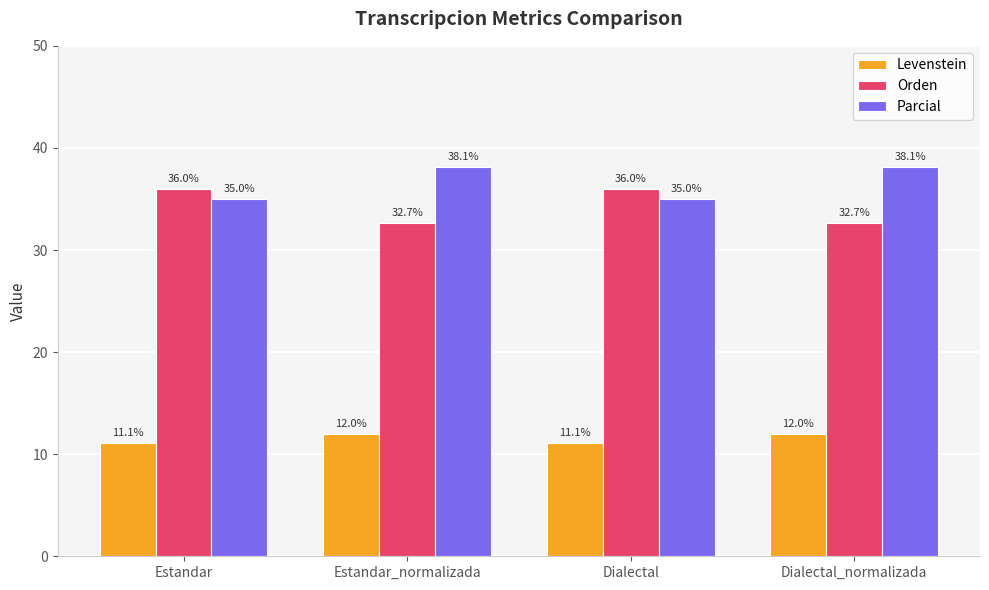

Reading left to right, extract all data points from this chart.

Levenstein: 11.1	12.0	11.1	12.0
Orden: 36.0	32.7	36.0	32.7
Parcial: 35.0	38.1	35.0	38.1